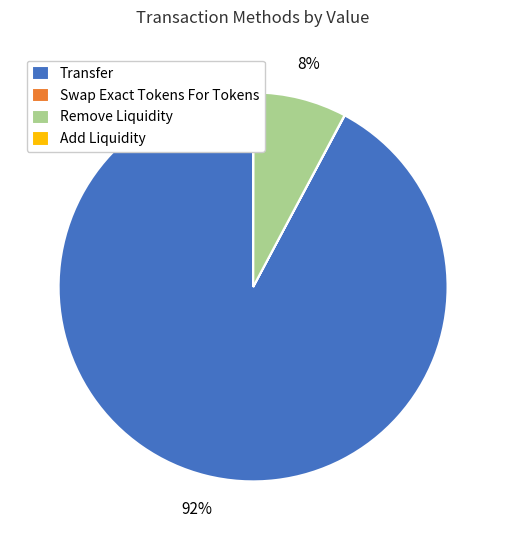

The Remove Liquidity slice represents 1% of the pie. True or false?

False